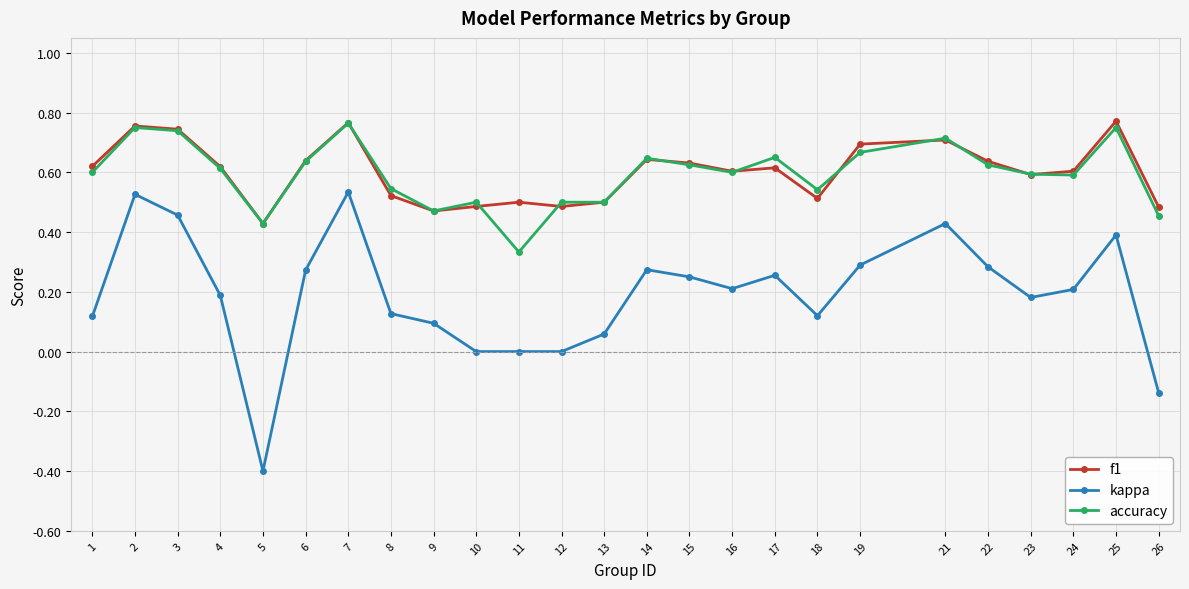

At which category does f1 reach its first local valley?

5